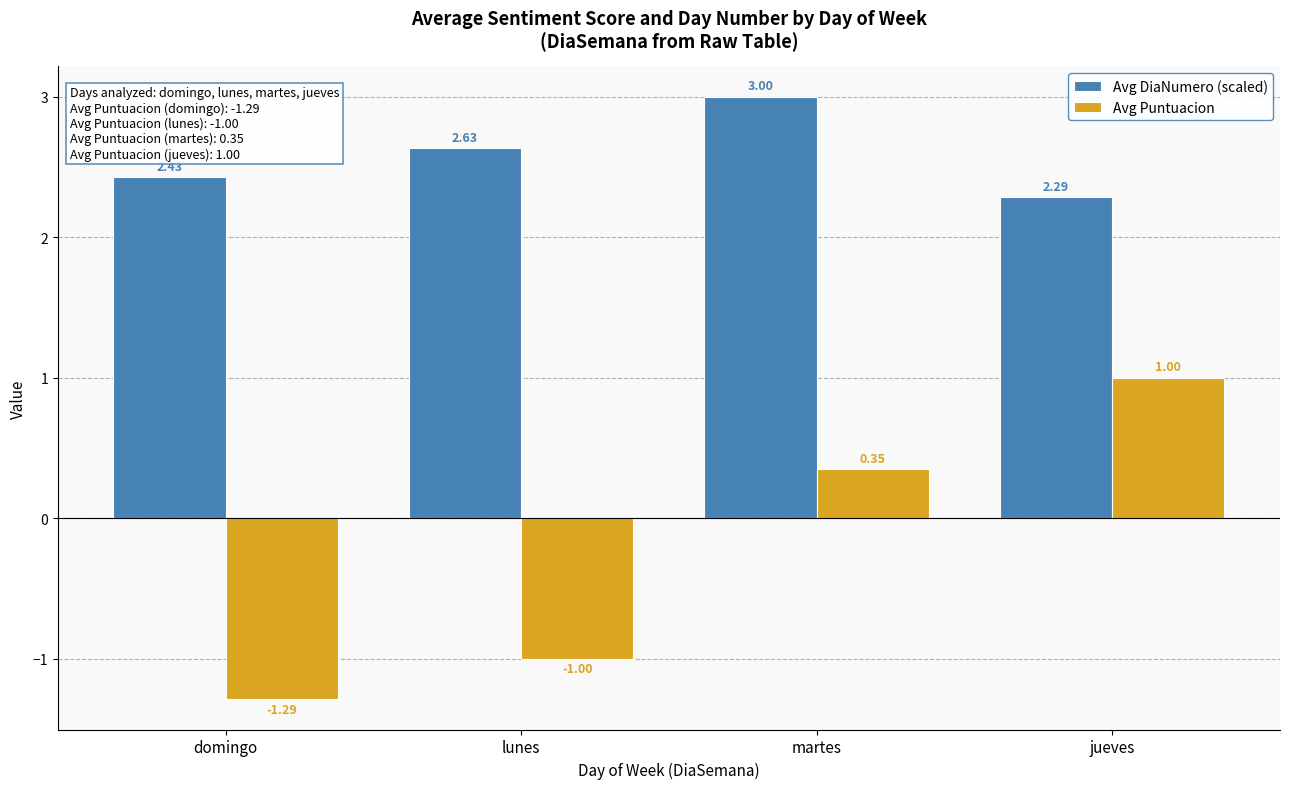

Where is Avg DiaNumero (scaled) nearest to the value 2?

jueves